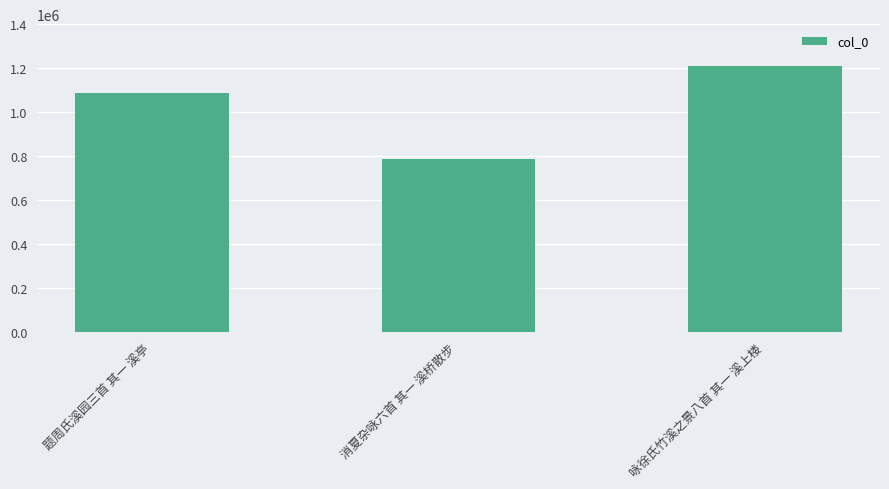

Reading left to right, extract all data points from this chart.

1088165	786724	1211331